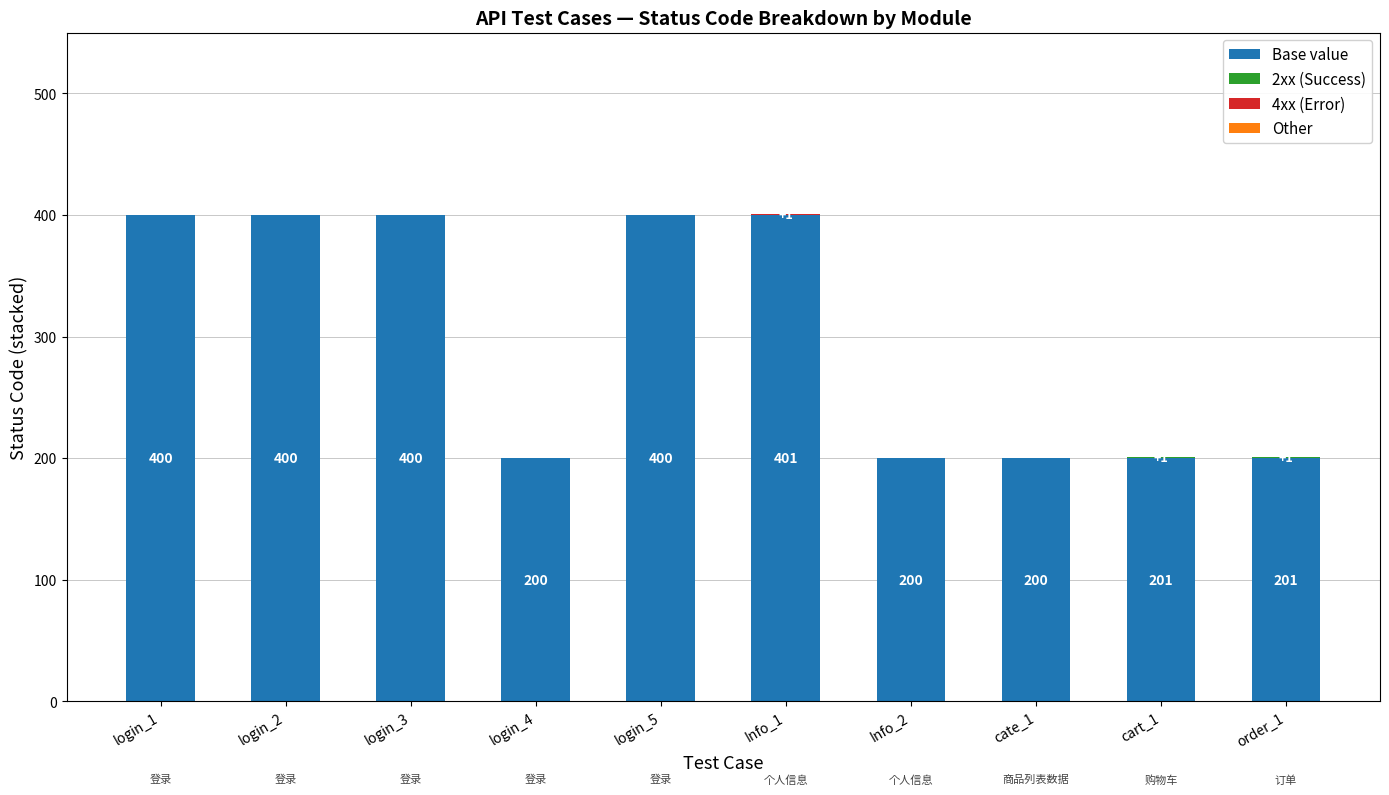

Which has a higher value, Info_1 or order_1?

Info_1